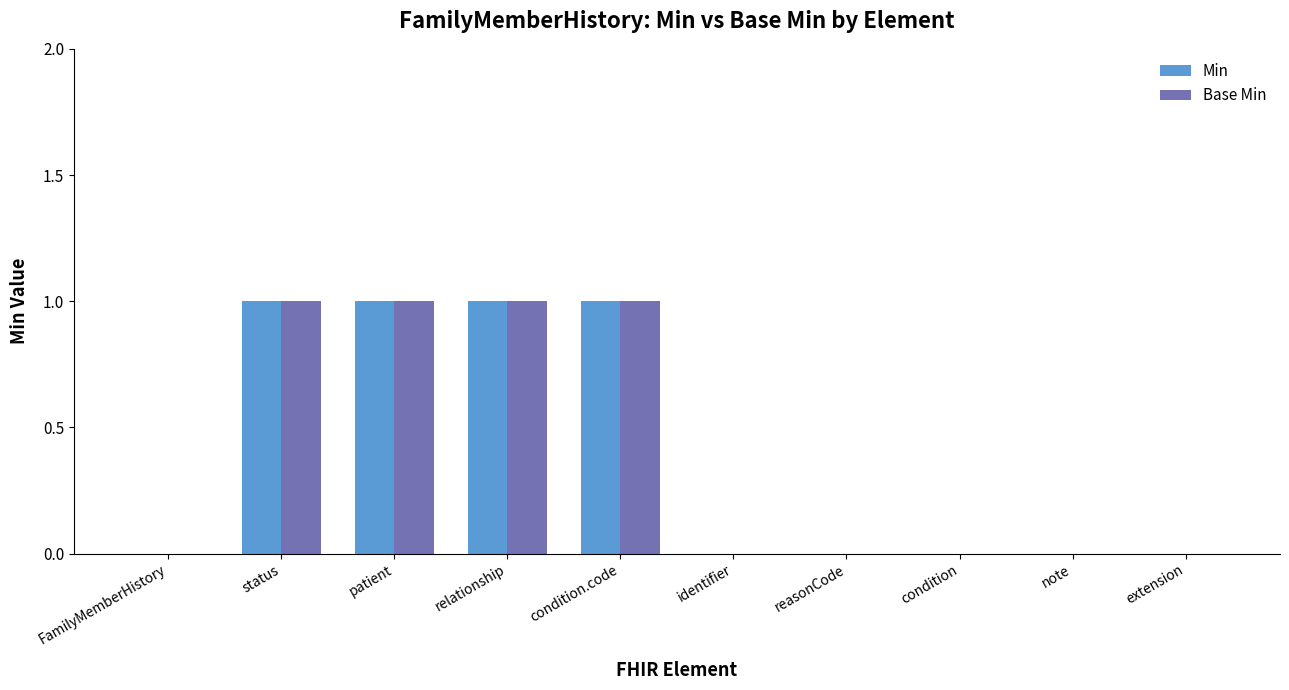

What is the total value across all series at patient?

2